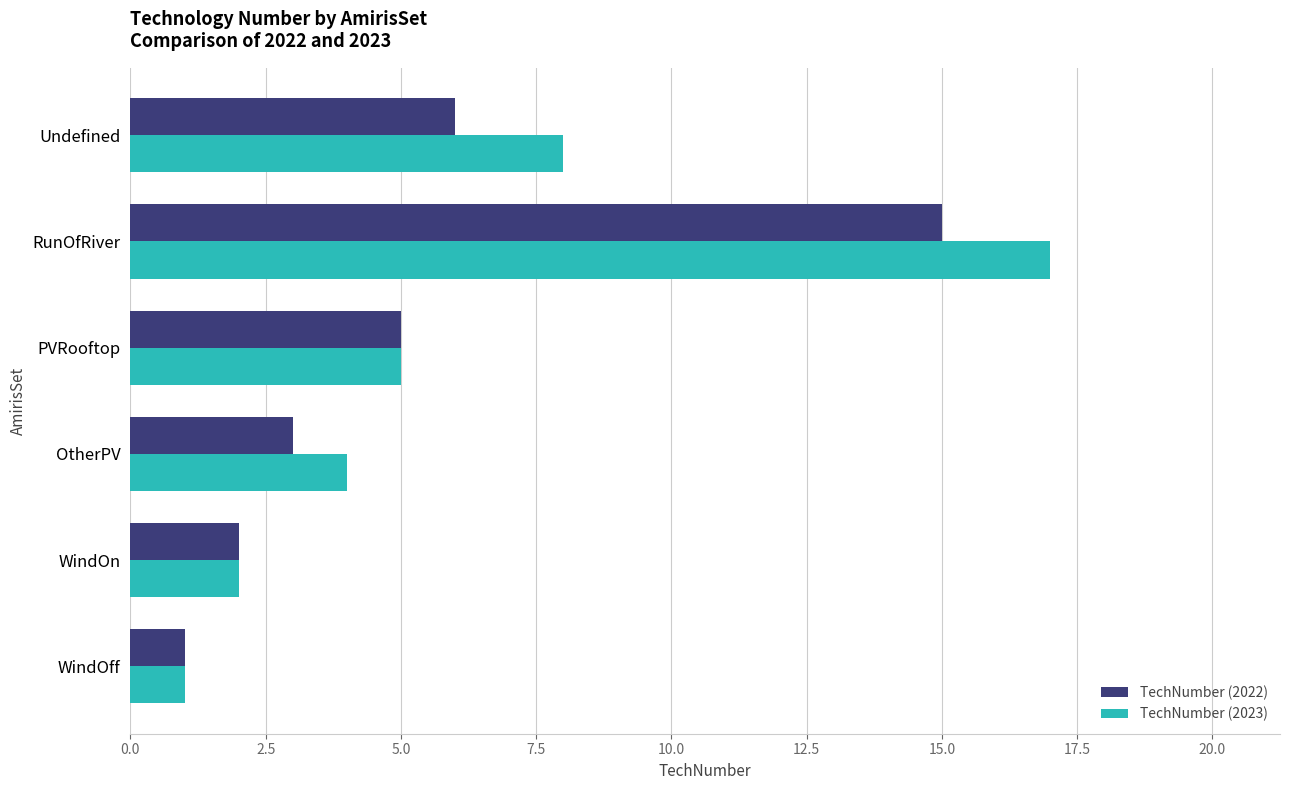

List the series in order of their peak value, lowest first.

TechNumber (2022), TechNumber (2023)